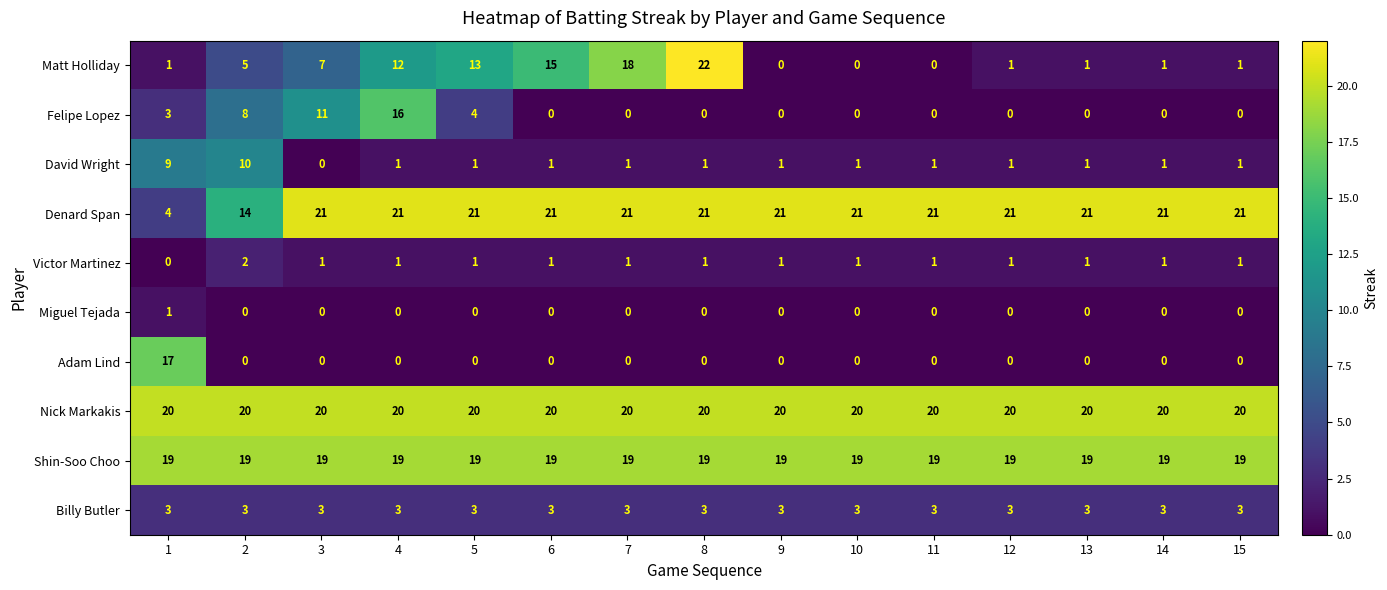

At which category is the sum across all series the highest?

4